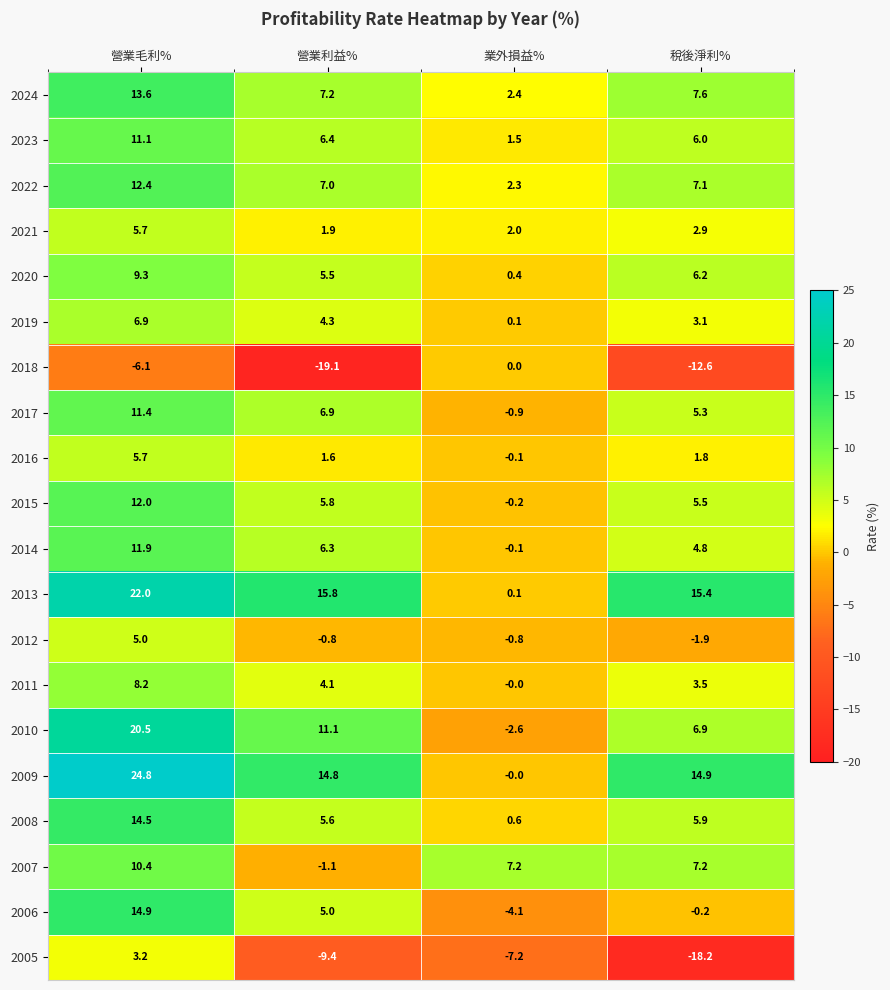

Which series has the largest range (max minus min)?

2009